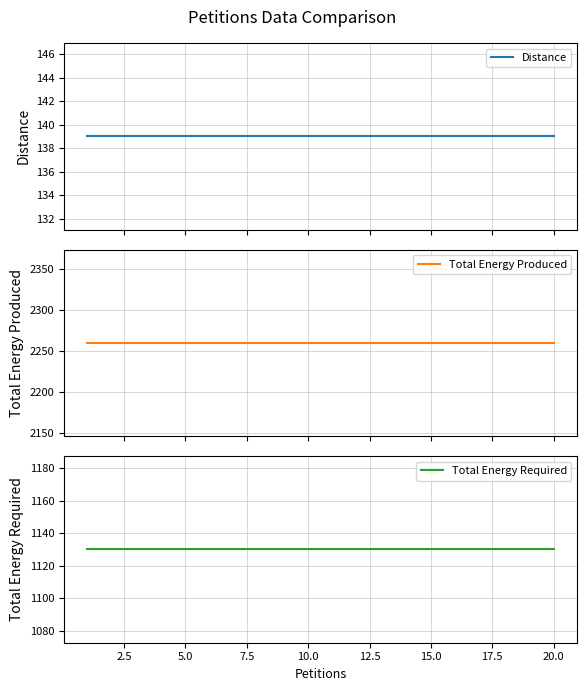

At how many categories does at least one series exceed 1874?

20